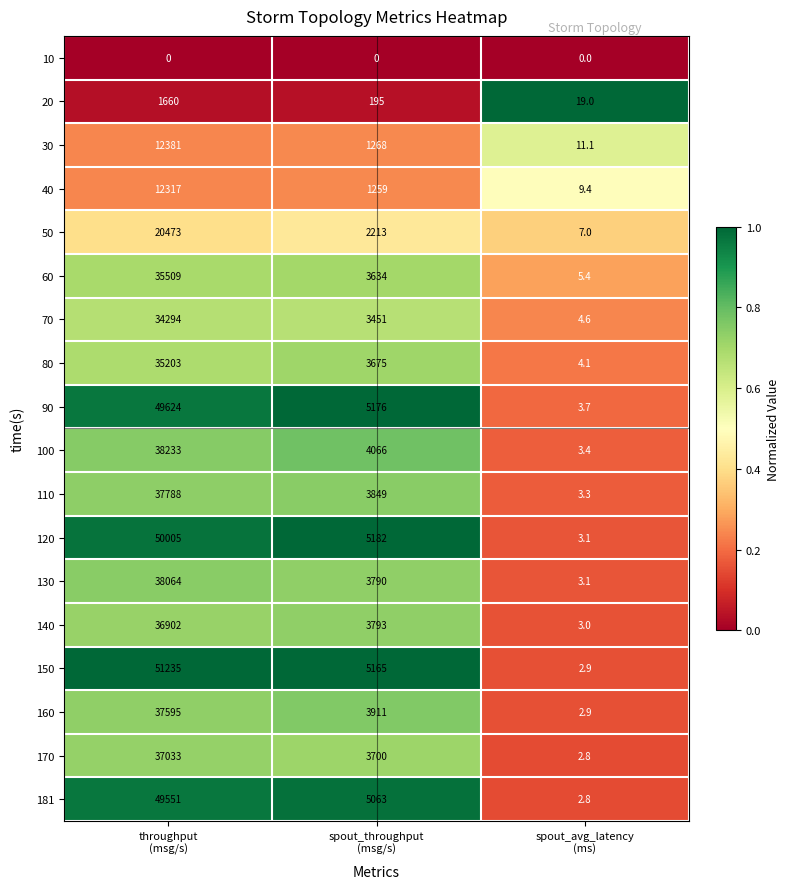

Which series has the largest range (max minus min)?

150